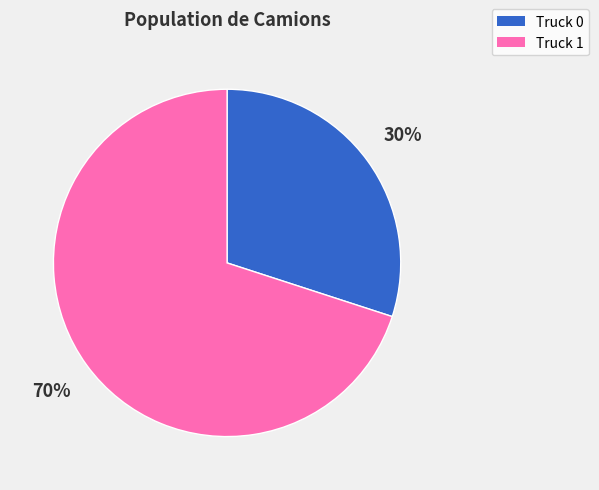

To the nearest percent, what is the combined percentage of Truck 1 and Truck 0?

100%